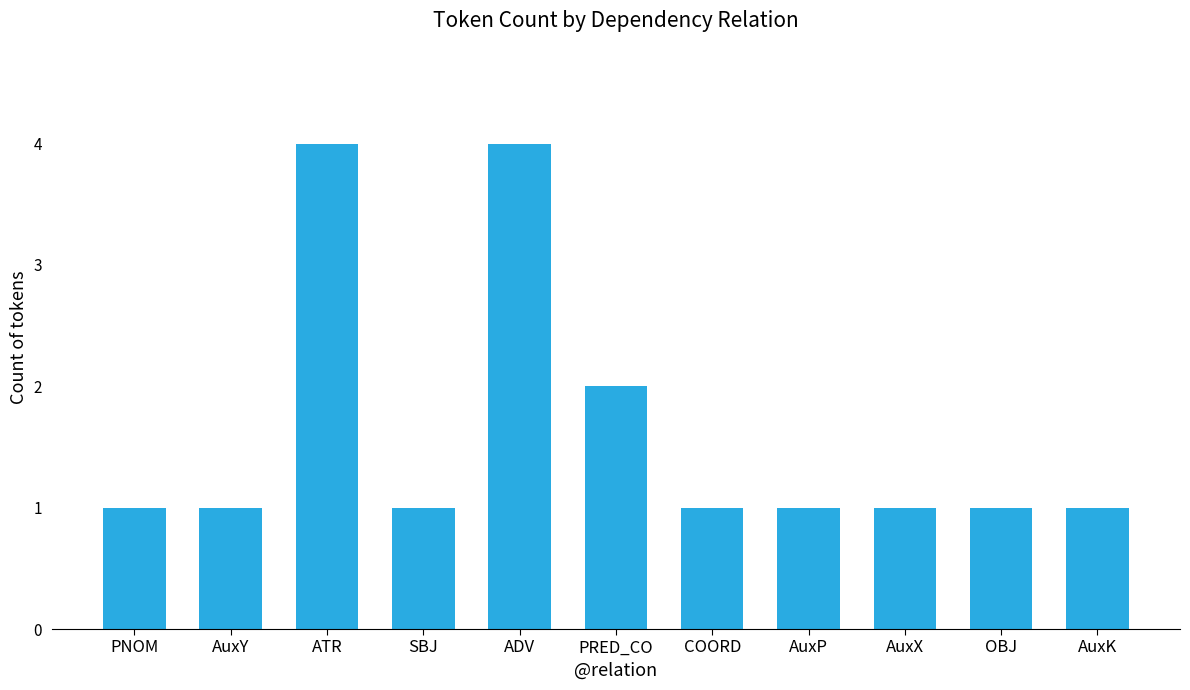

How many series are shown in this chart?

1